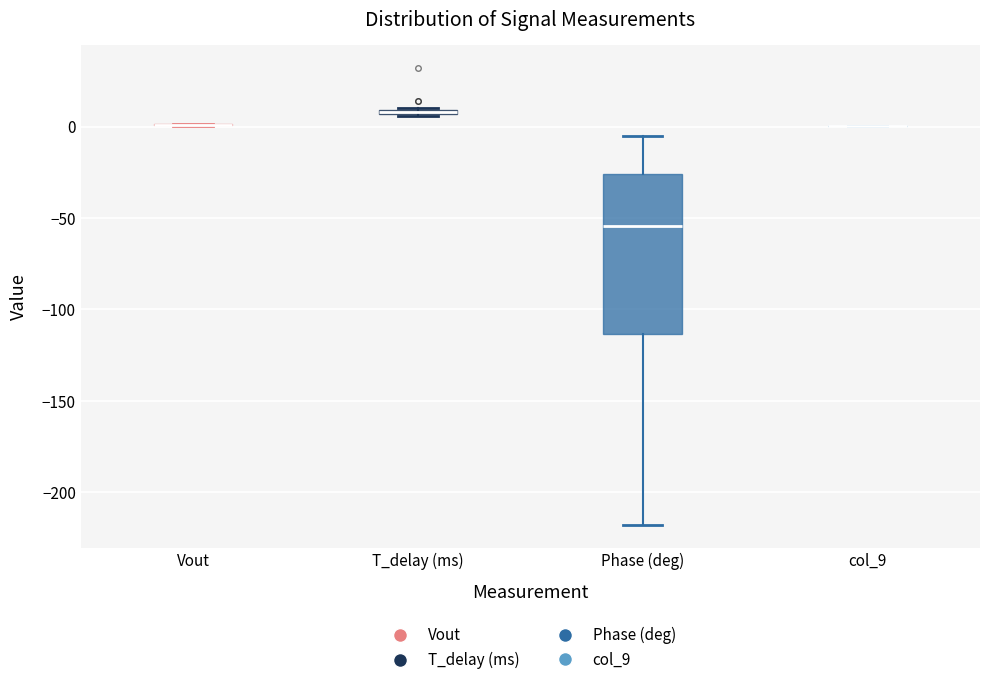

Comparing the boxes themselves (not the whiskers), which one is the tallest?

Phase (deg)